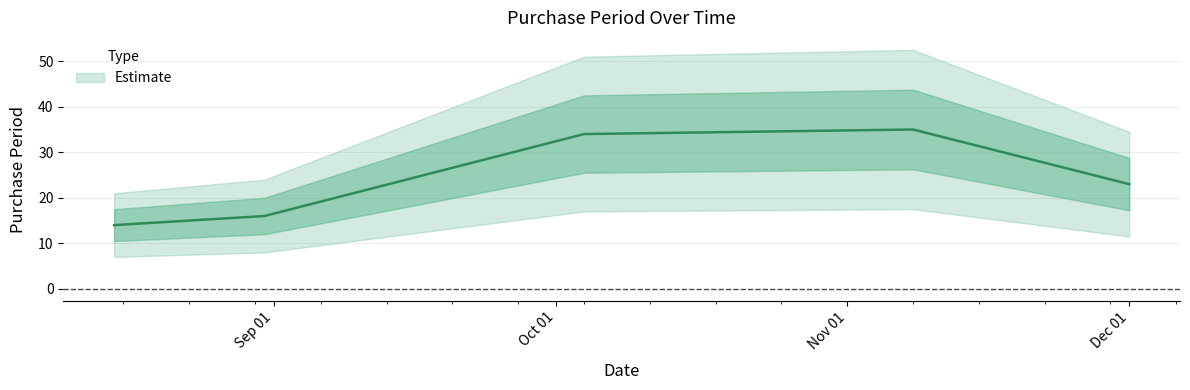

What is the ratio of the value at 2016-11-08 to the value at 2016-08-31?

2.2